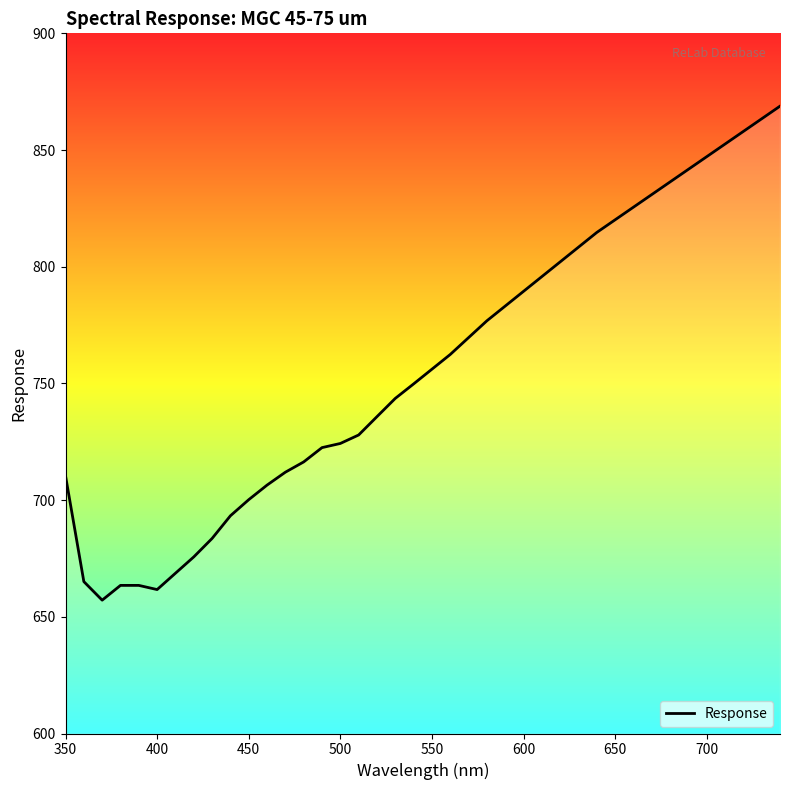

What is the difference between the maximum and minimum values?

211.7